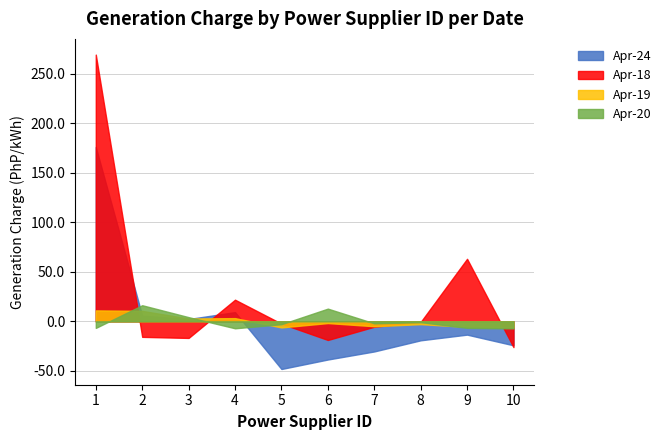

At which category does the chart reach its peak across all series?

1